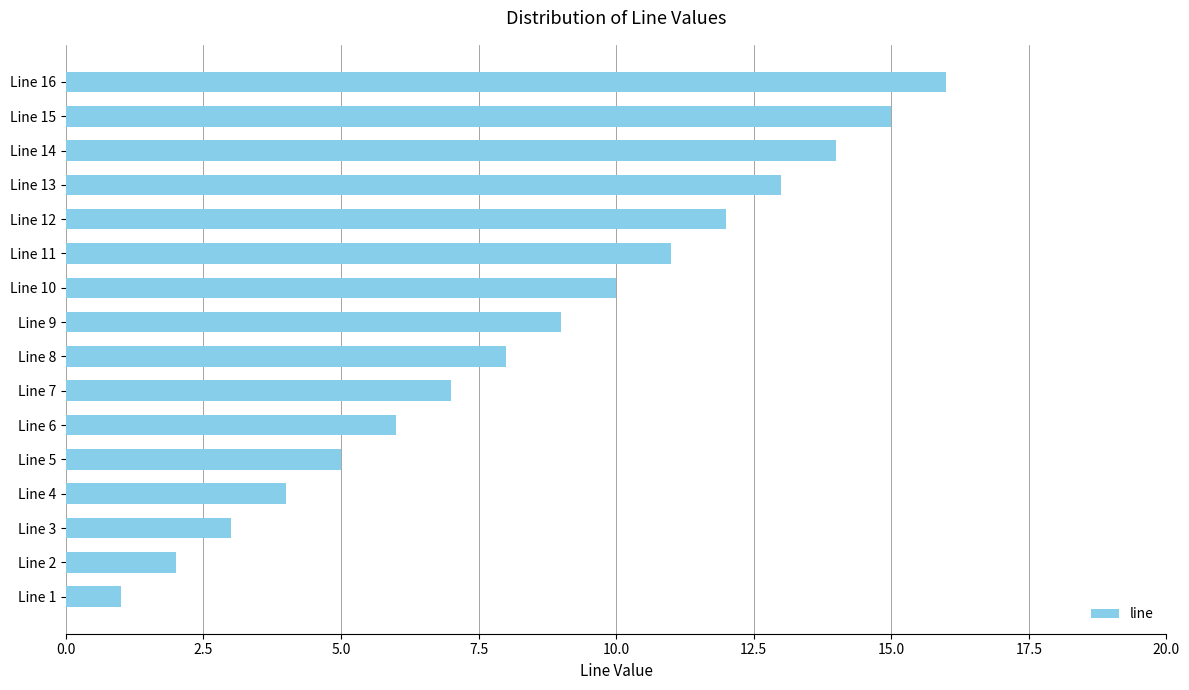

What is the difference between the maximum and minimum values?

15